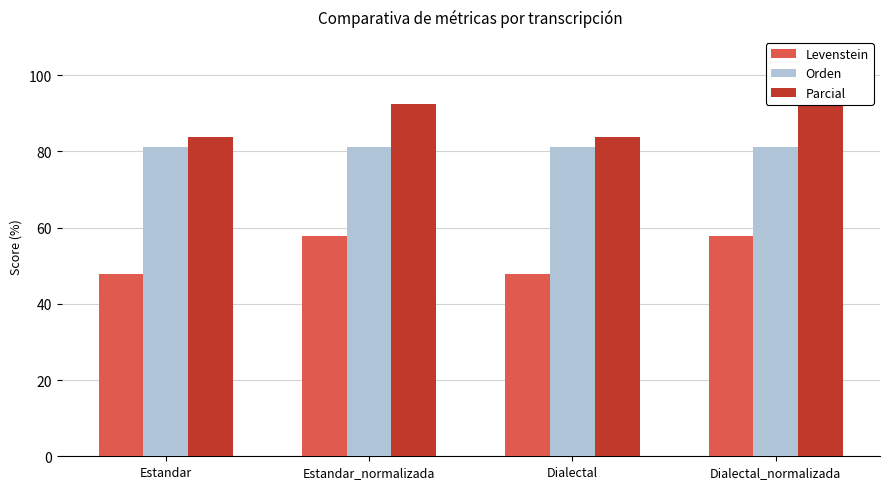

At which label does Parcial first exceed 92?

Estandar_normalizada